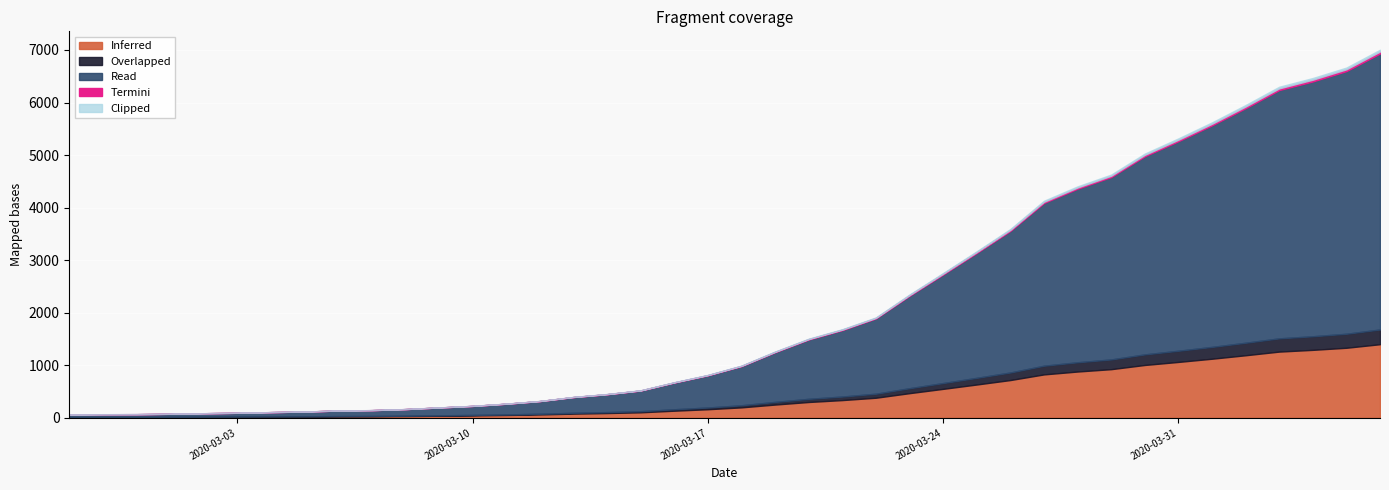

What is the average value?

2145